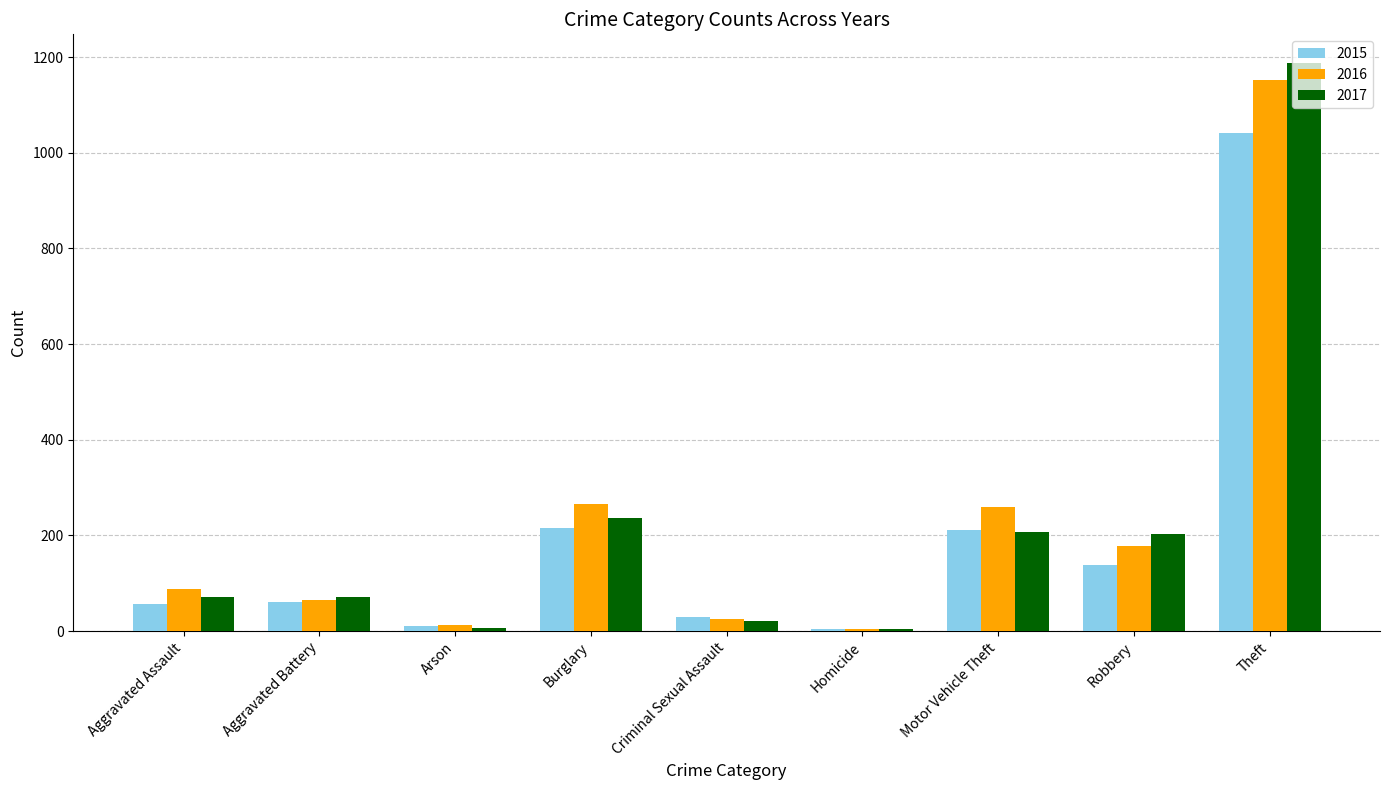

Are the bars grouped side by side (vs. stacked)?

Yes